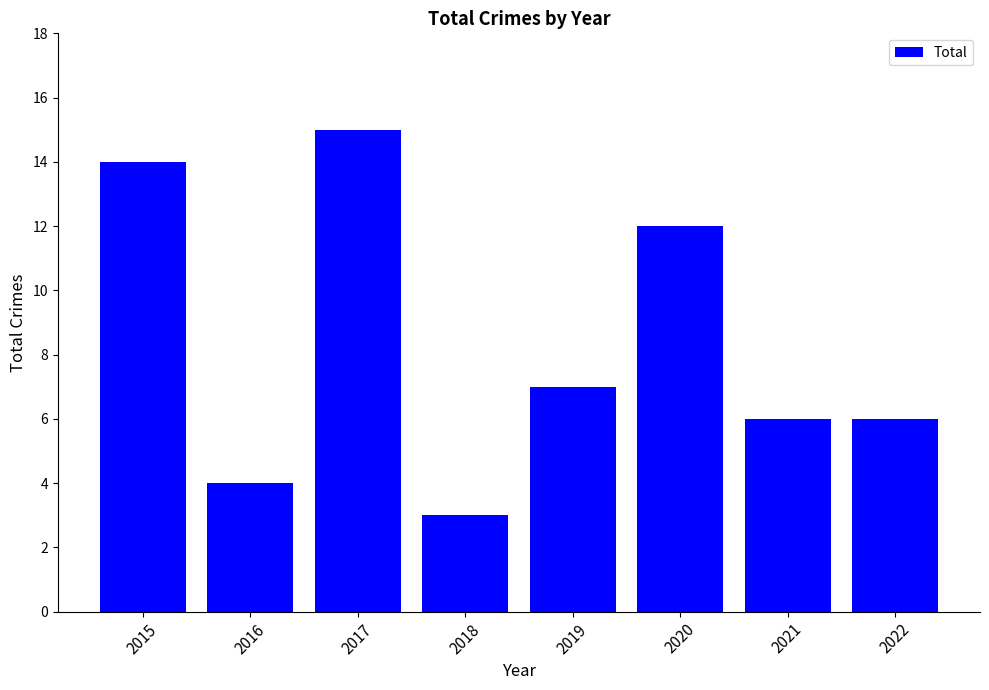

Reading right to left, transcribe all the data shown in this chart.

2022=6	2021=6	2020=12	2019=7	2018=3	2017=15	2016=4	2015=14